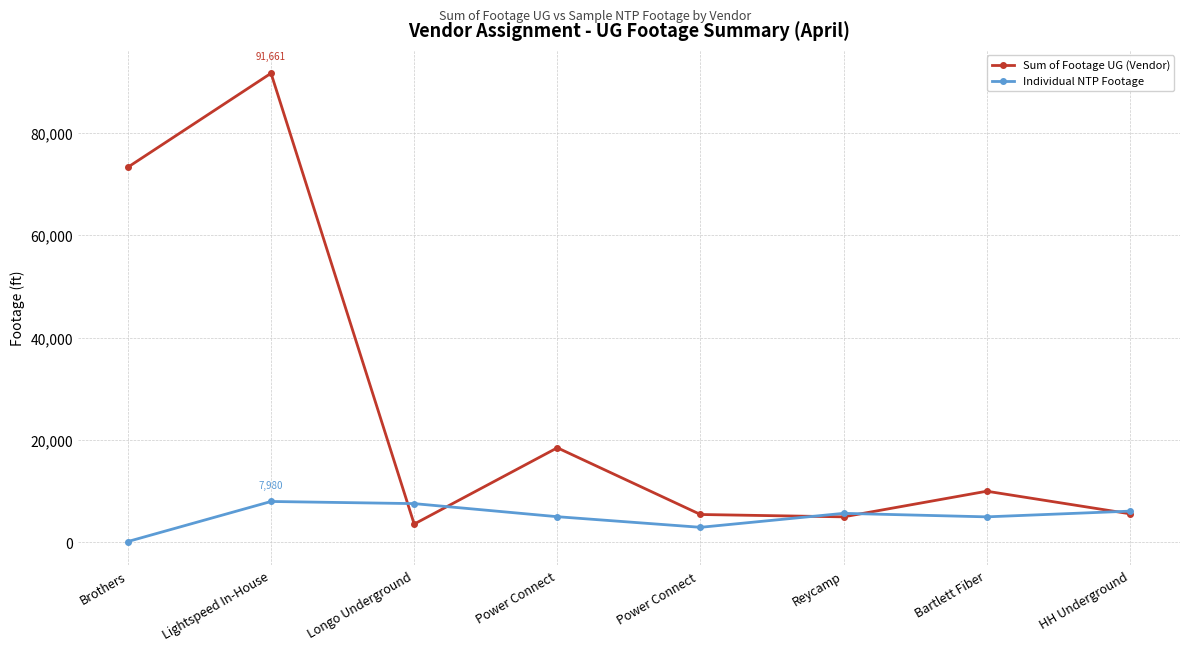

Rank the series by their average value, from highest to lowest.

Sum of Footage UG (Vendor), Individual NTP Footage